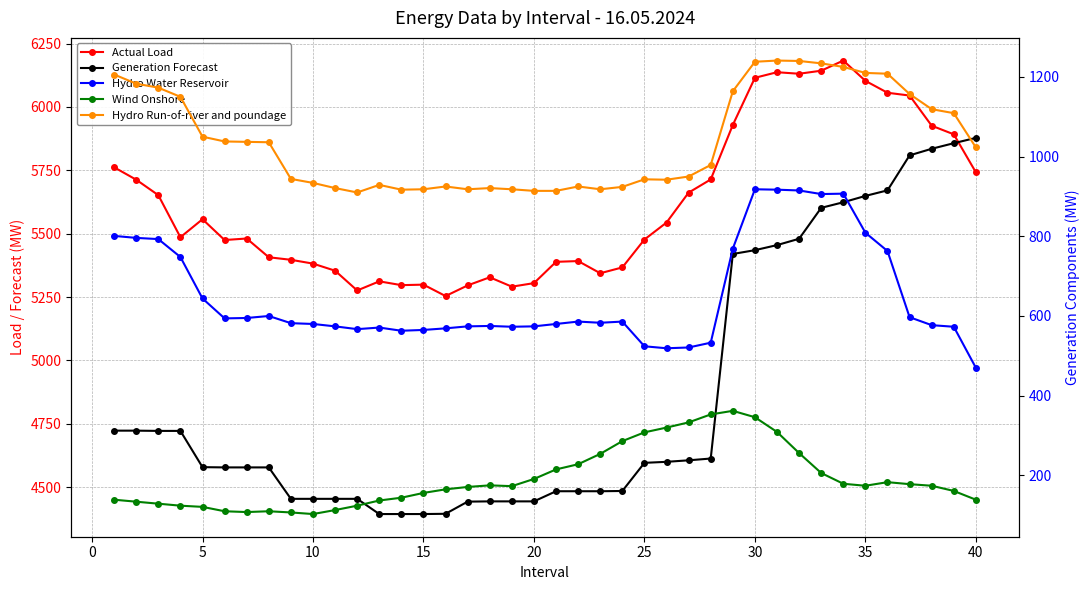

What is the lowest value of the Hydro Water Reservoir series?

470